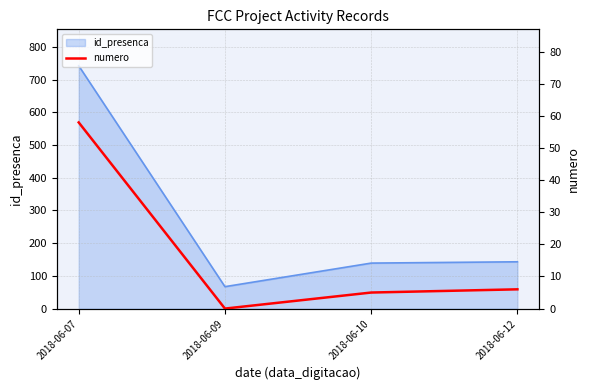

How many points are lower than both their immediate neighbors (excluding endpoints)?

1